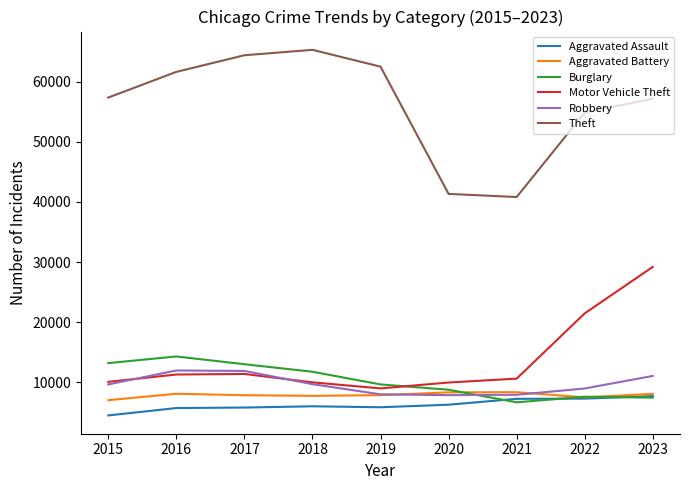

What is the highest value of the Motor Vehicle Theft series?

29190